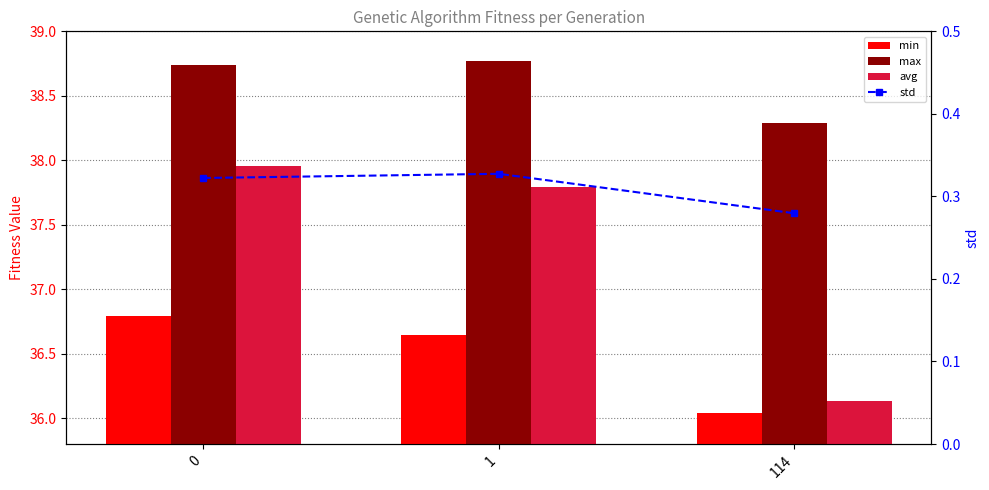

How many groups of bars are there?

3